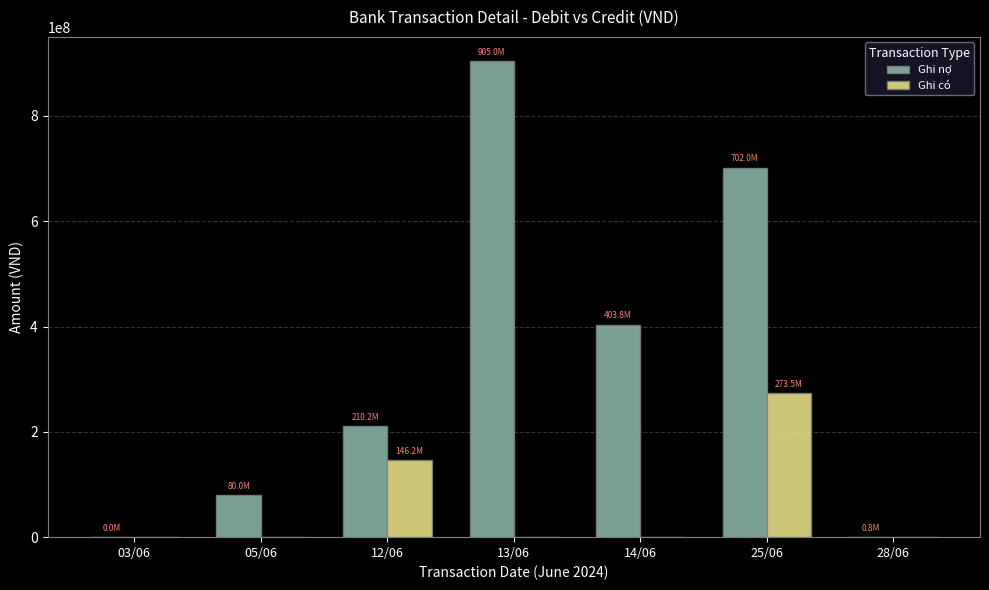

What is the highest value of the Ghi có series?

273470000